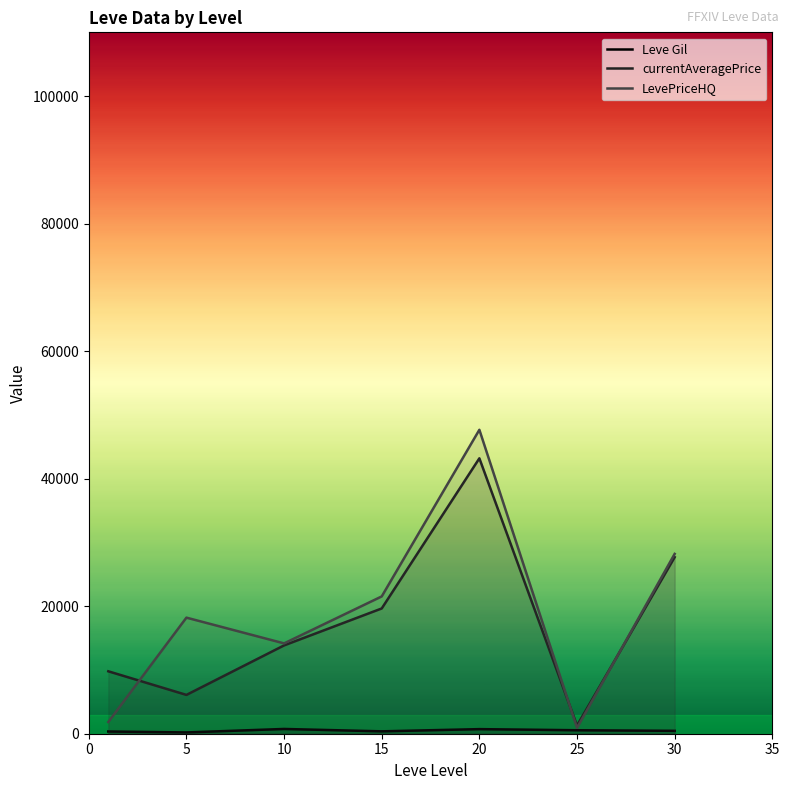

Is it true that LevePriceHQ equals 77702.4 at 20?

False